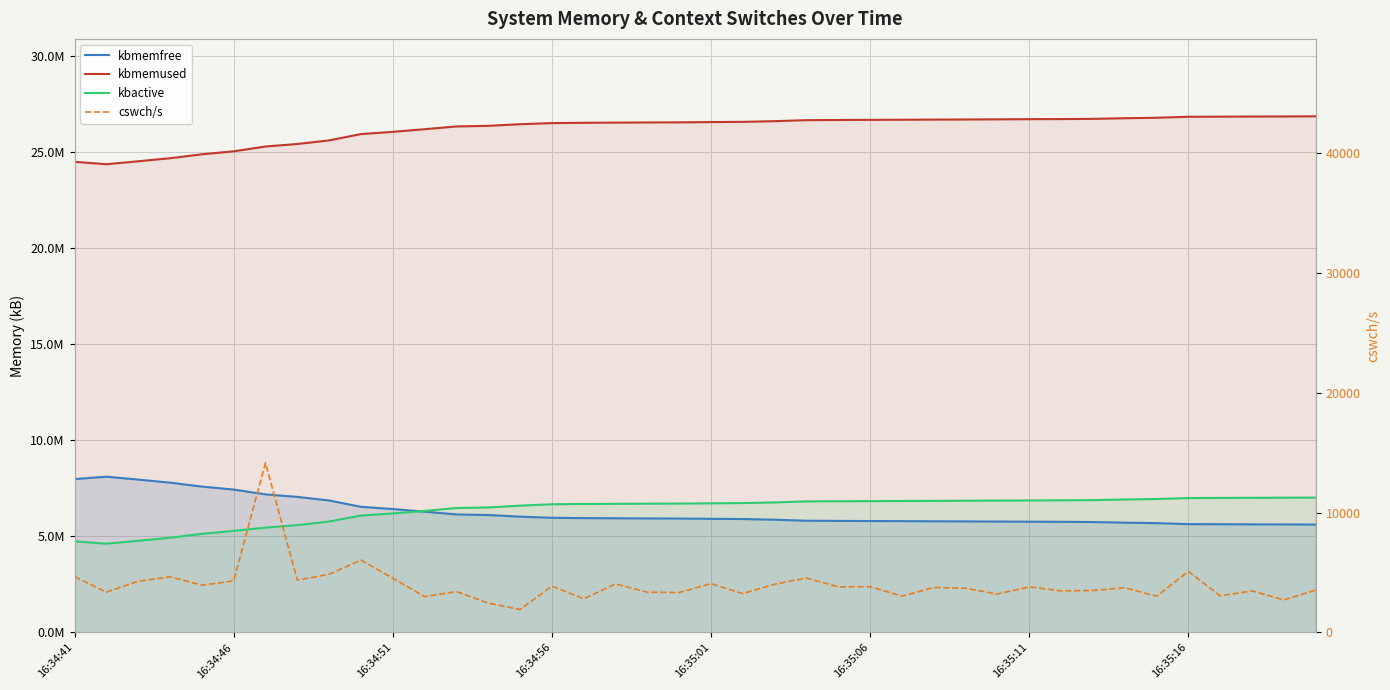

What is the spread (max minus min) of values at 17?

26527190.0